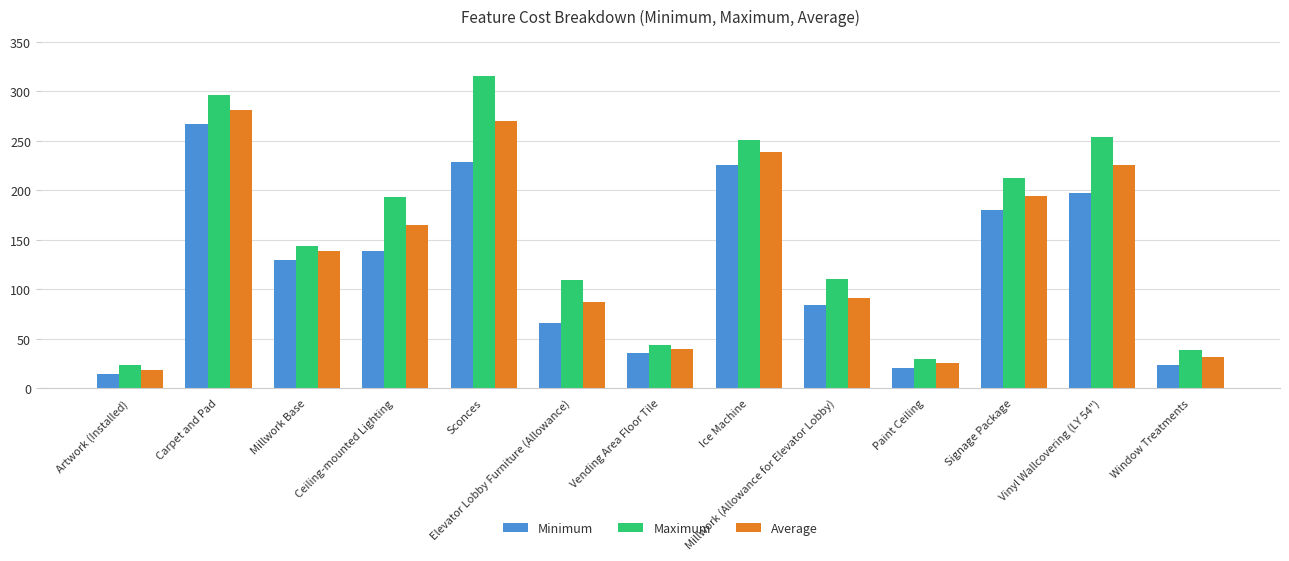

At Signage Package, list the series in order from largest to smallest.

Maximum, Average, Minimum